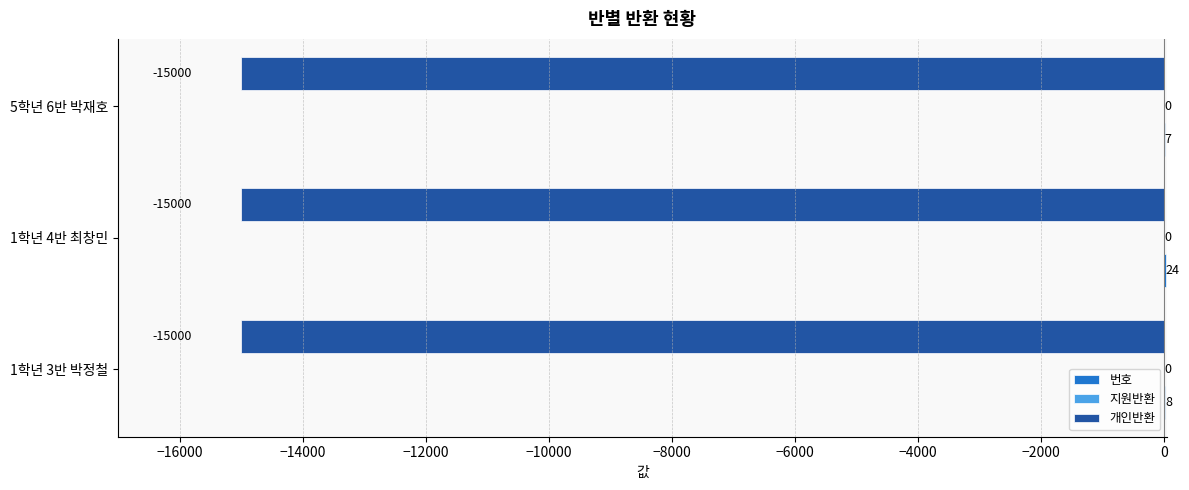

The 개인반환 series shows -26600 at 5학년 6반 박재호. True or false?

False